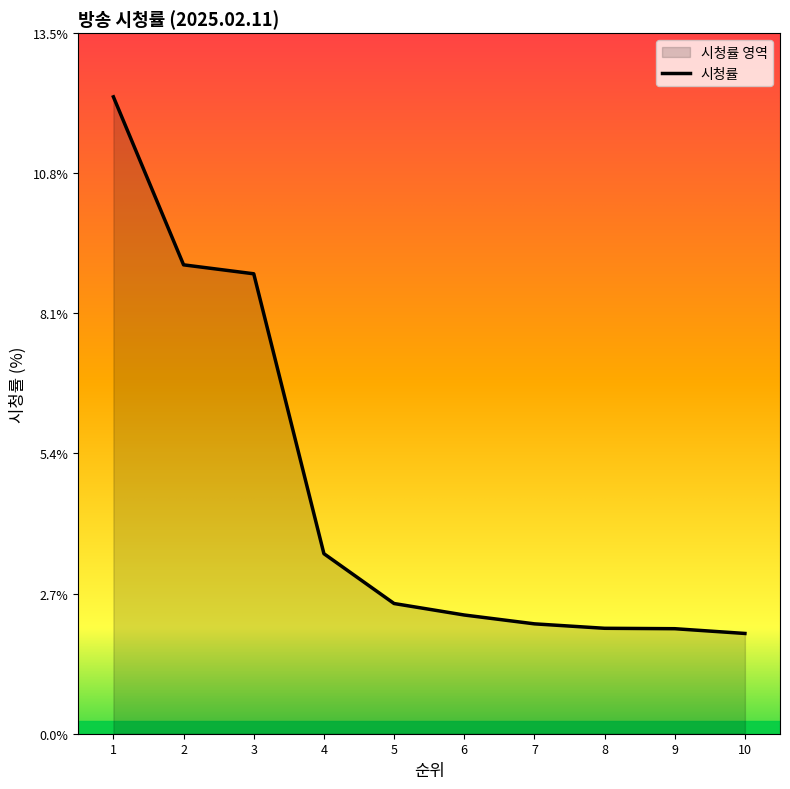

What value does the data have at 9?

2.0